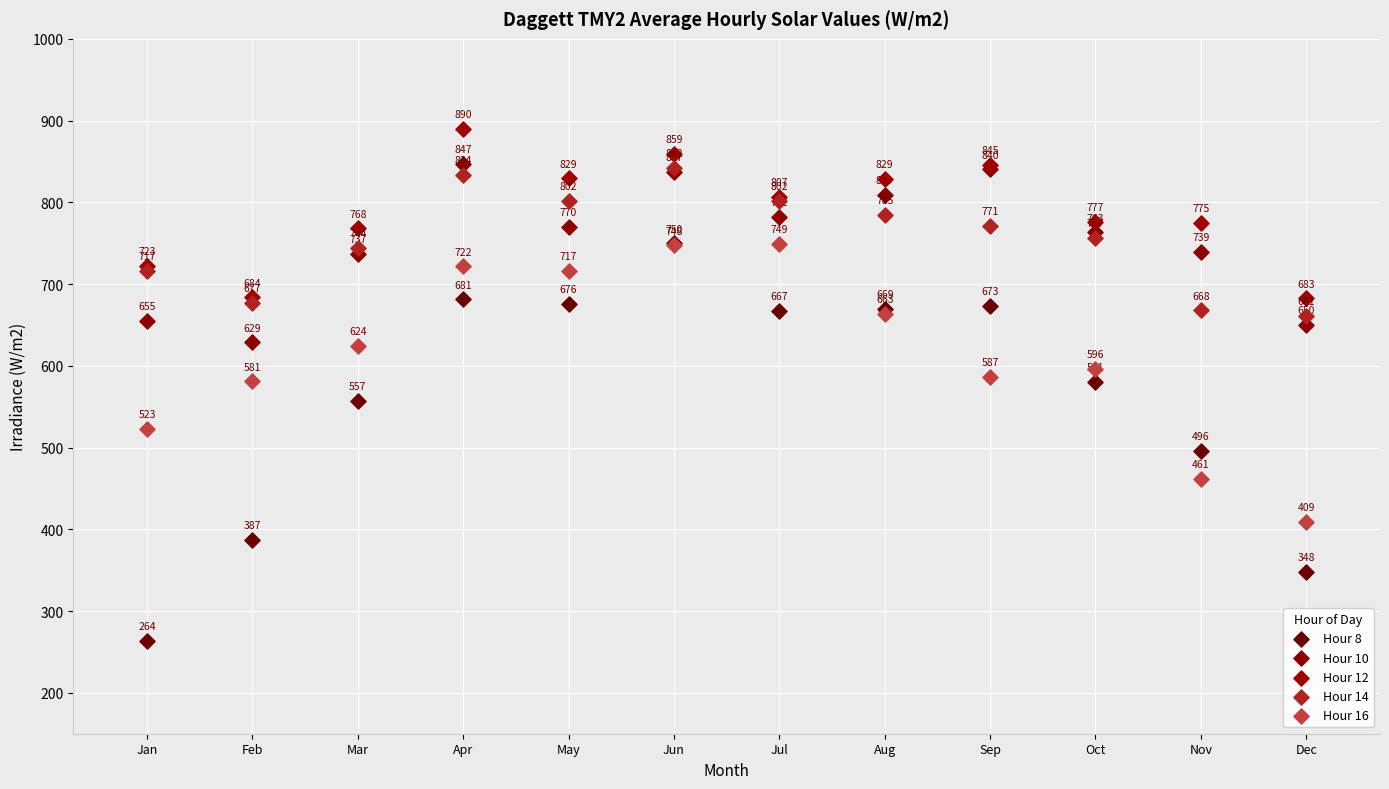

What are all the series names shown in the legend?

Hour 8, Hour 10, Hour 12, Hour 14, Hour 16